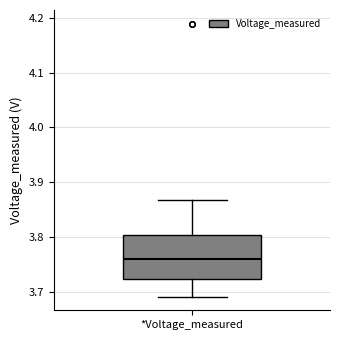

Where does the upper whisker of the box for *Voltage_measured end on the y-axis? The values are not printed on the chart, so give them approximately, as read against the axis.

3.87